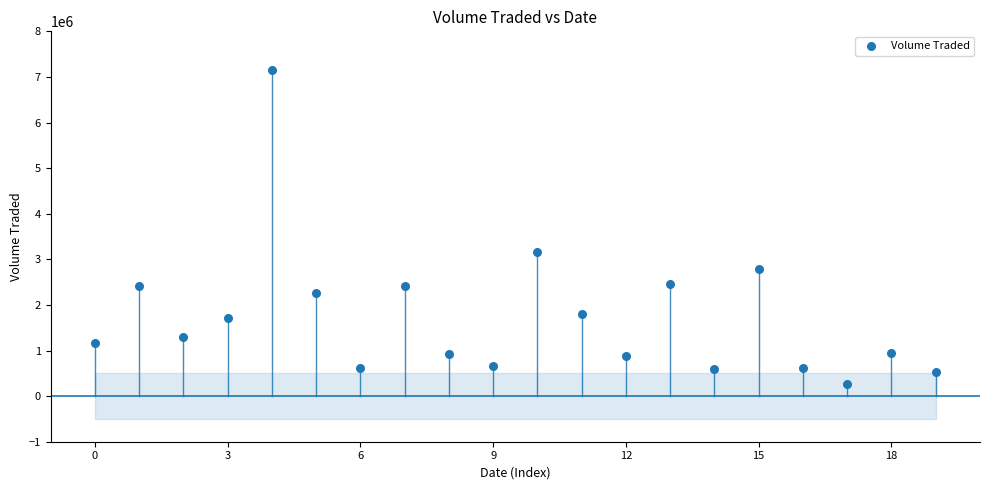

What is the range of Y values (max minus min)?

6872000